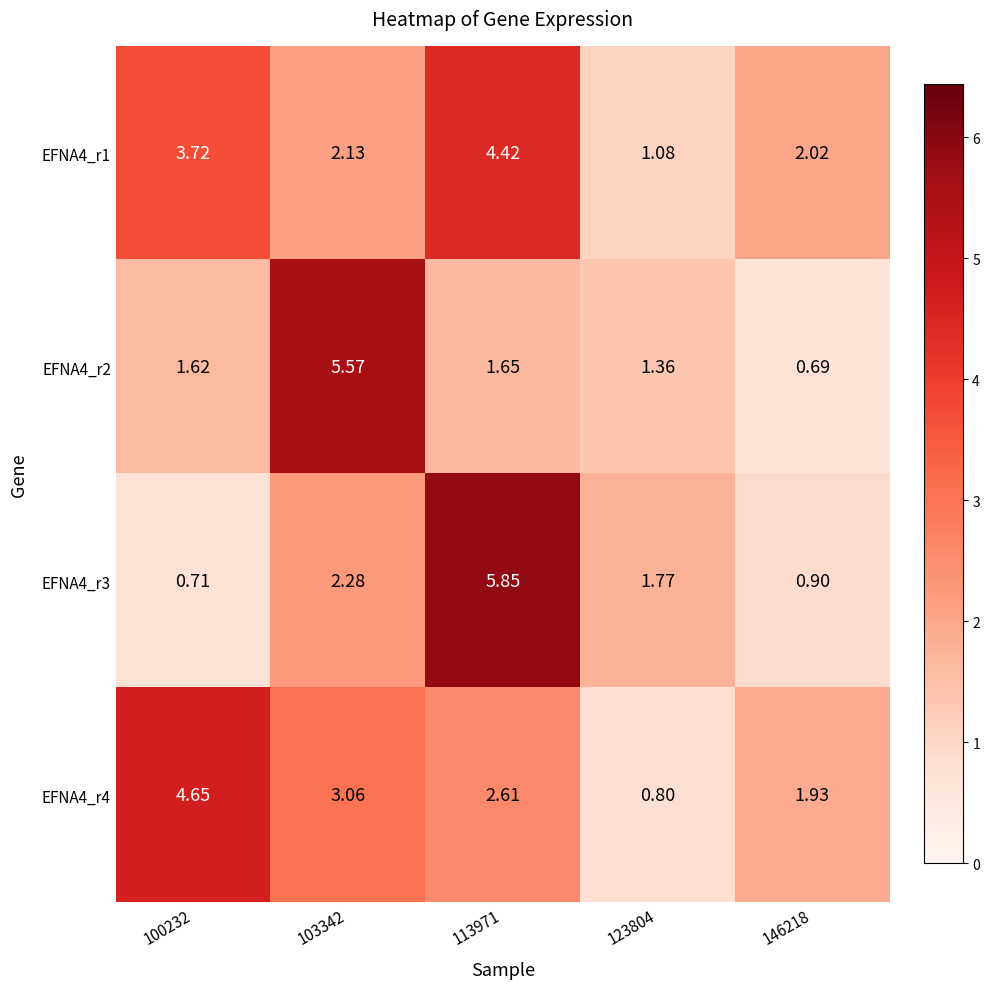

Is the value of EFNA4_r4 at 123804 greater than the value of EFNA4_r2 at 100232?

No